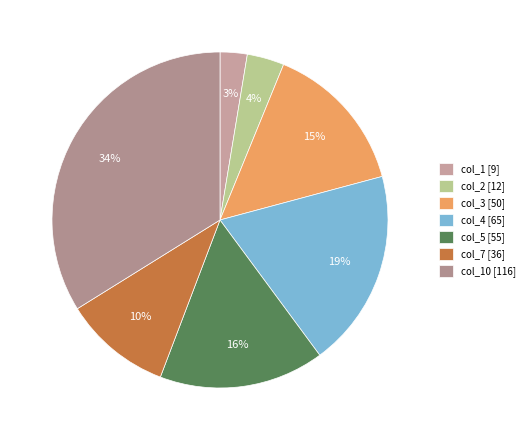

Count the number of slices in the pie.

7